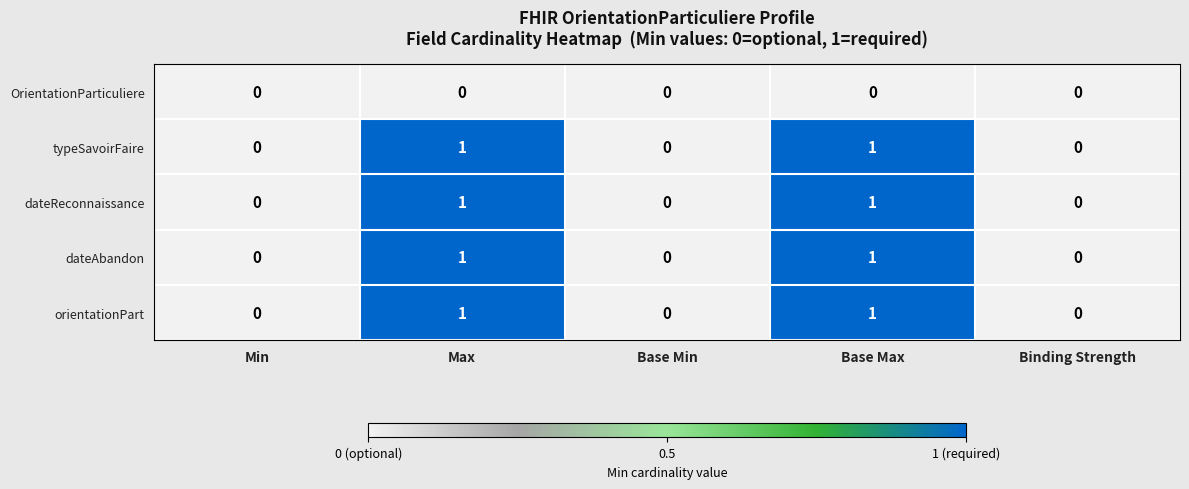

Count the dateReconnaissance values in the range 0 to 1.

5